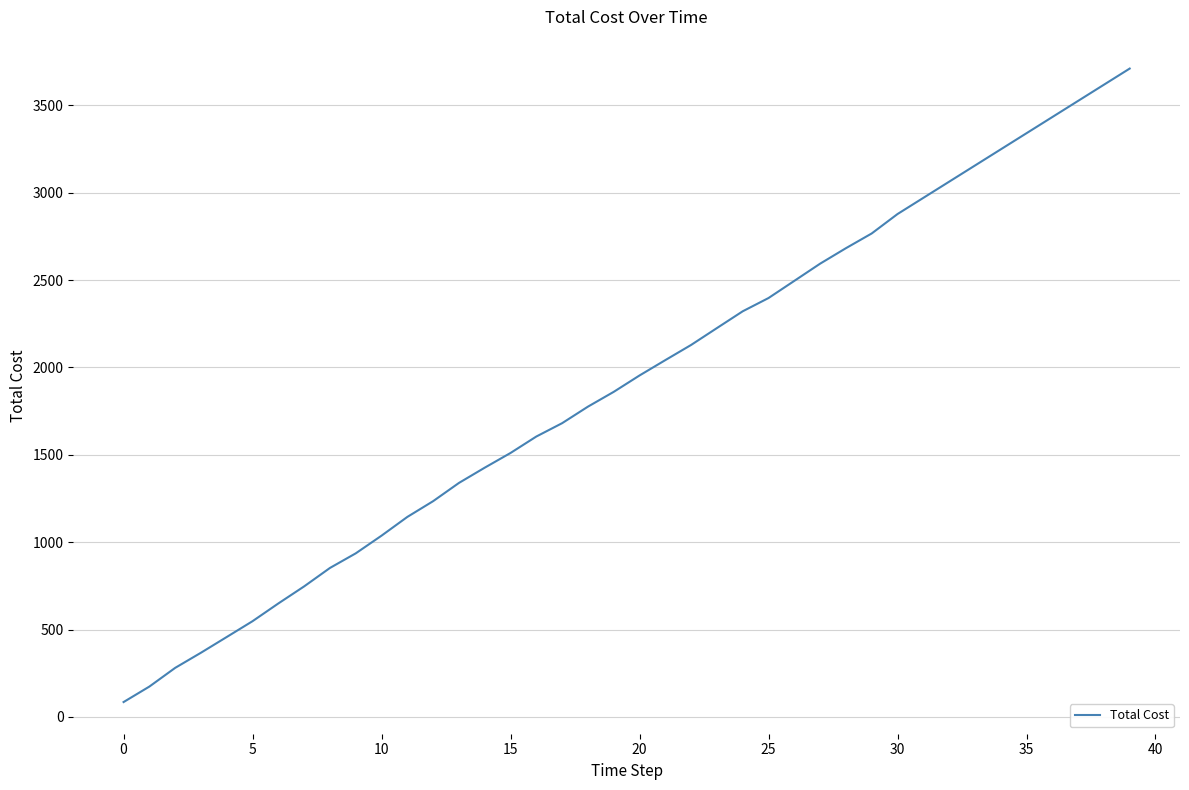

What is the smallest value displayed?

85.1